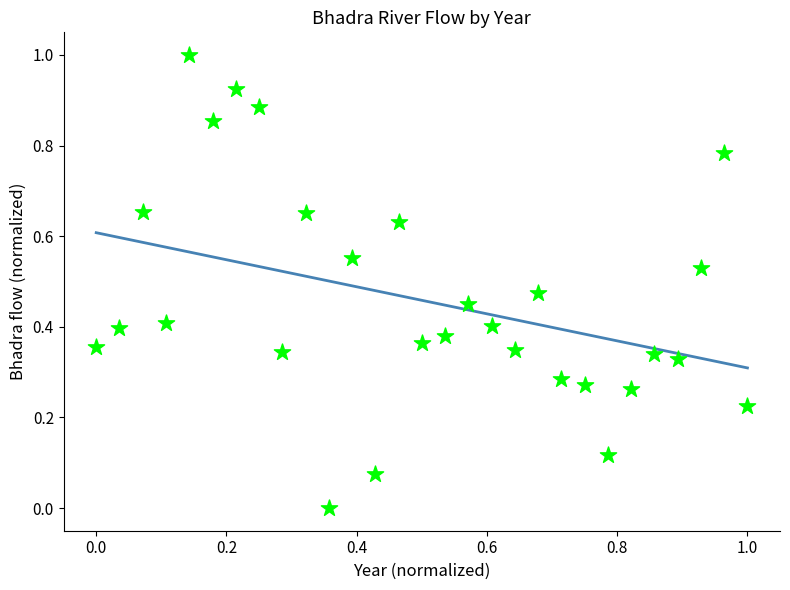

What is the range of Y values (max minus min)?

1.0